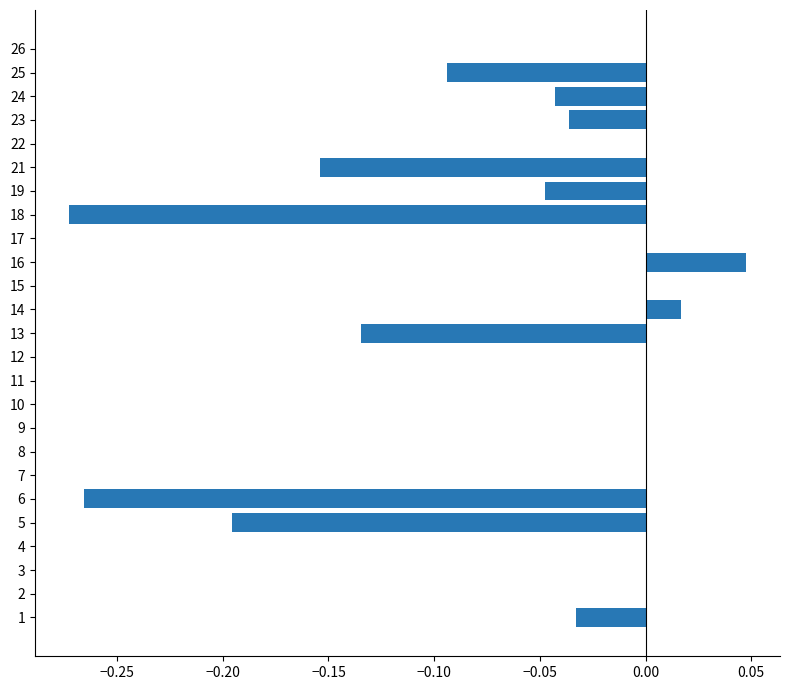

Which has a higher value, 15 or 1?

15